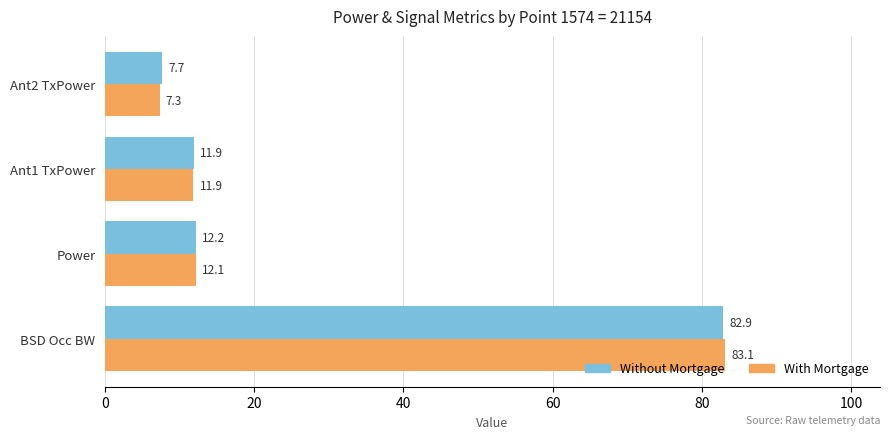

Is it true that With Mortgage equals 3.8 at Ant2 TxPower?

False